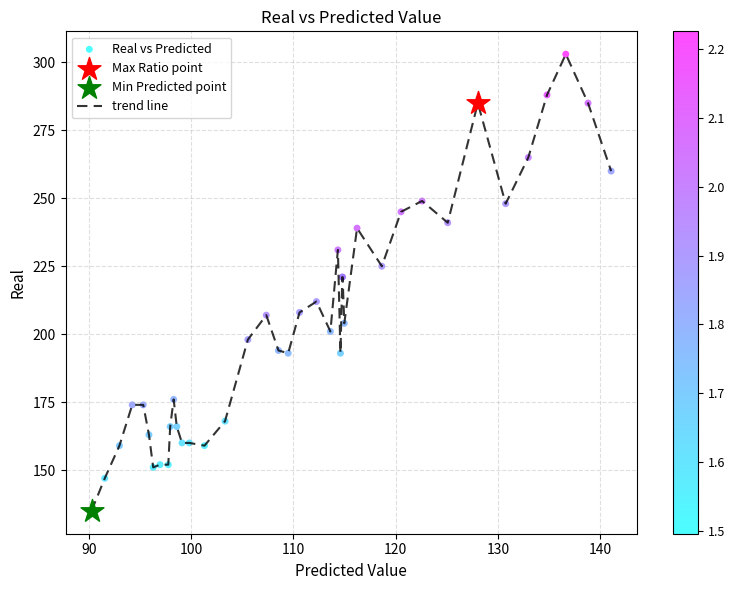

What is the maximum value shown in the chart?

303.0